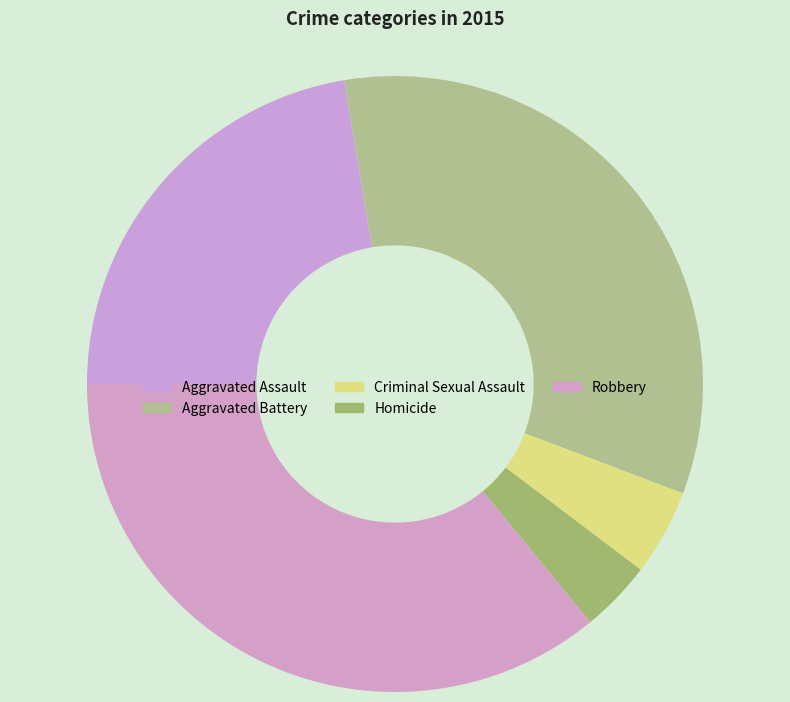

The Aggravated Assault slice represents 22% of the pie. True or false?

True